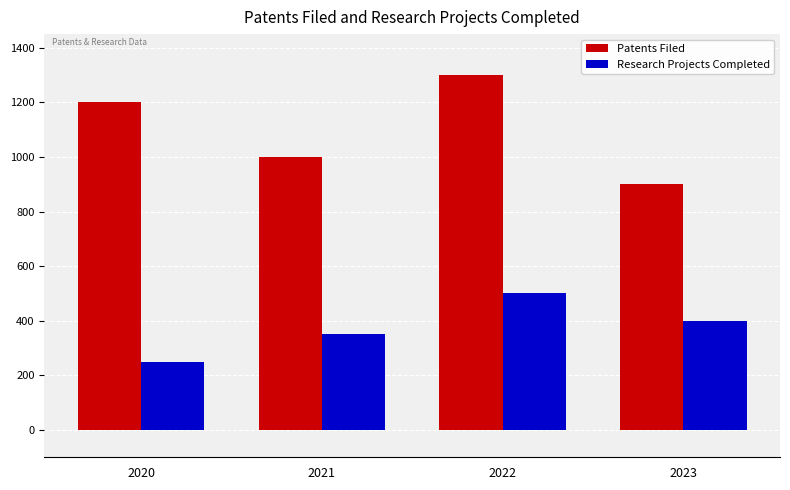

What are all the series names shown in the legend?

Patents Filed, Research Projects Completed